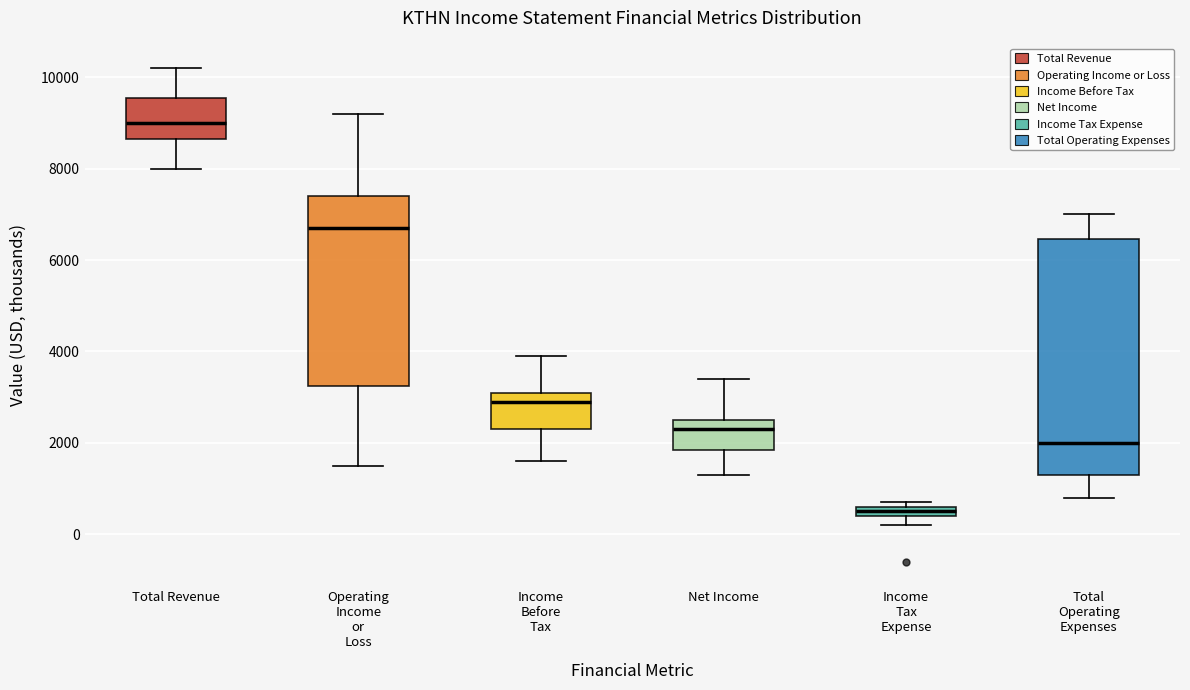

Which box has the lowest median line?

Income Tax Expense